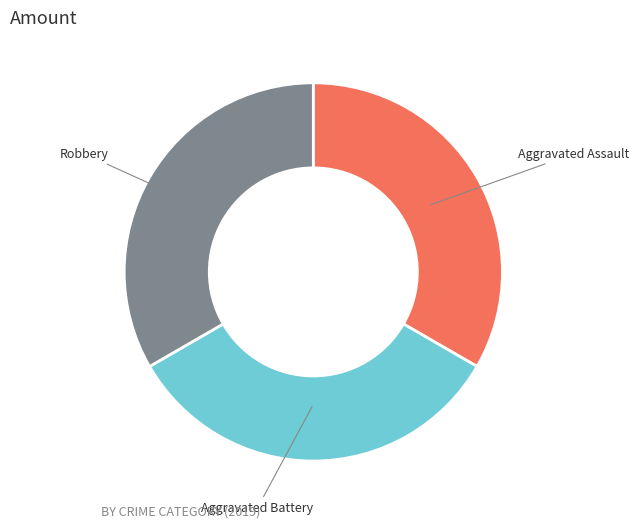

Do Robbery and Aggravated Battery together represent more than half of the pie?

Yes